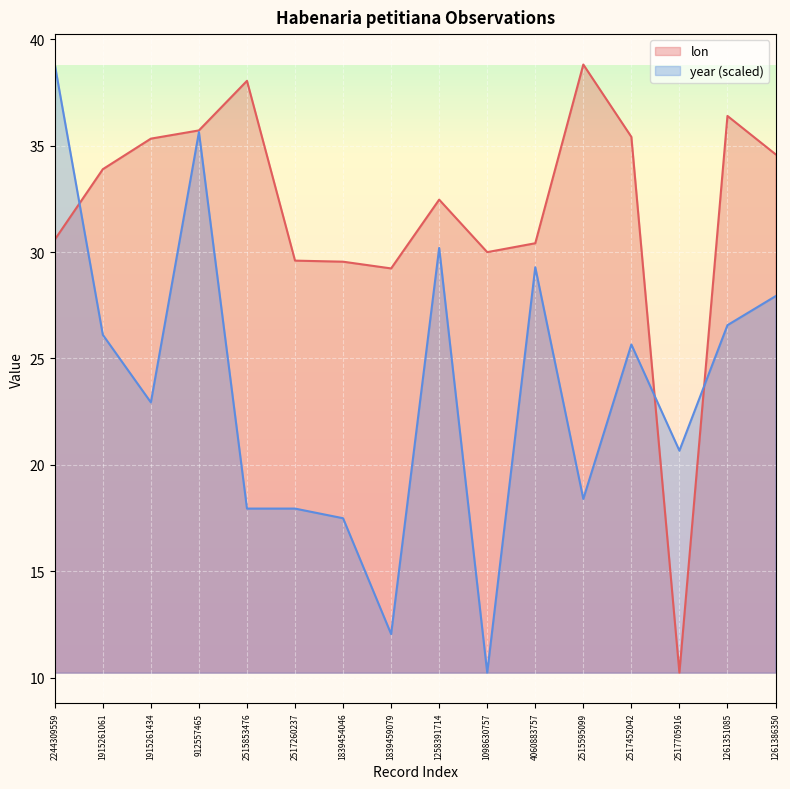

The lon series shows 11.9 at 1839459079. True or false?

False